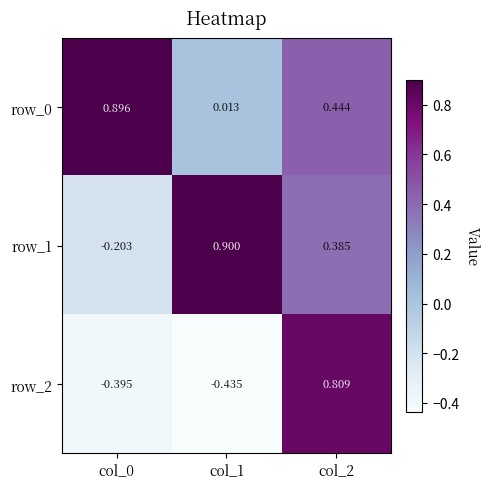

The row_0 series shows 0.3 at col_2. True or false?

False